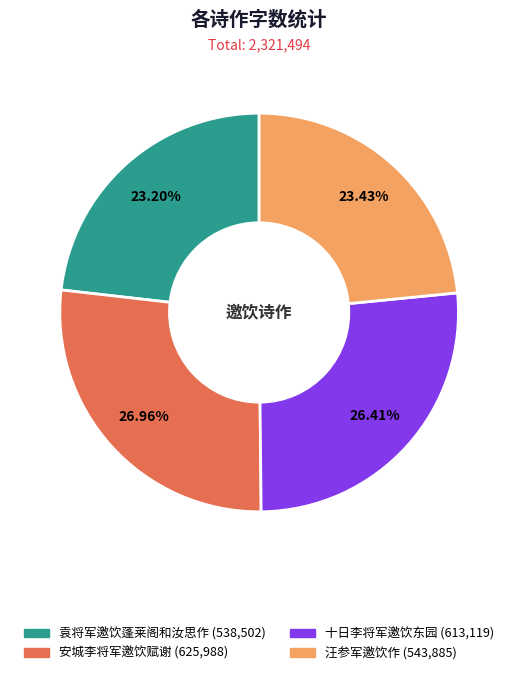

Do 安城李将军邀饮赋谢 and 十日李将军邀饮东园 together represent more than half of the pie?

Yes